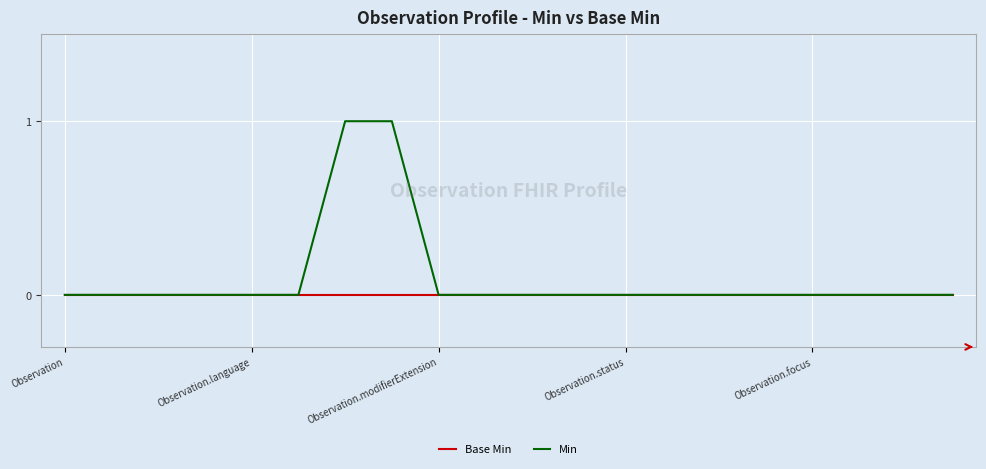

Rank the series by their maximum value, from highest to lowest.

Min, Base Min